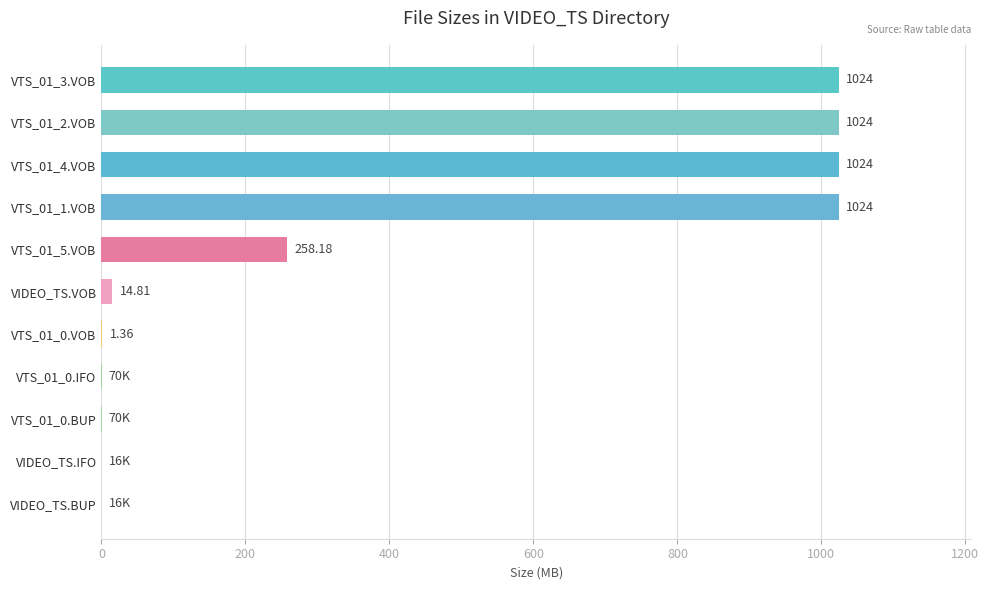

Which has a higher value, VTS_01_0.VOB or VIDEO_TS.VOB?

VIDEO_TS.VOB